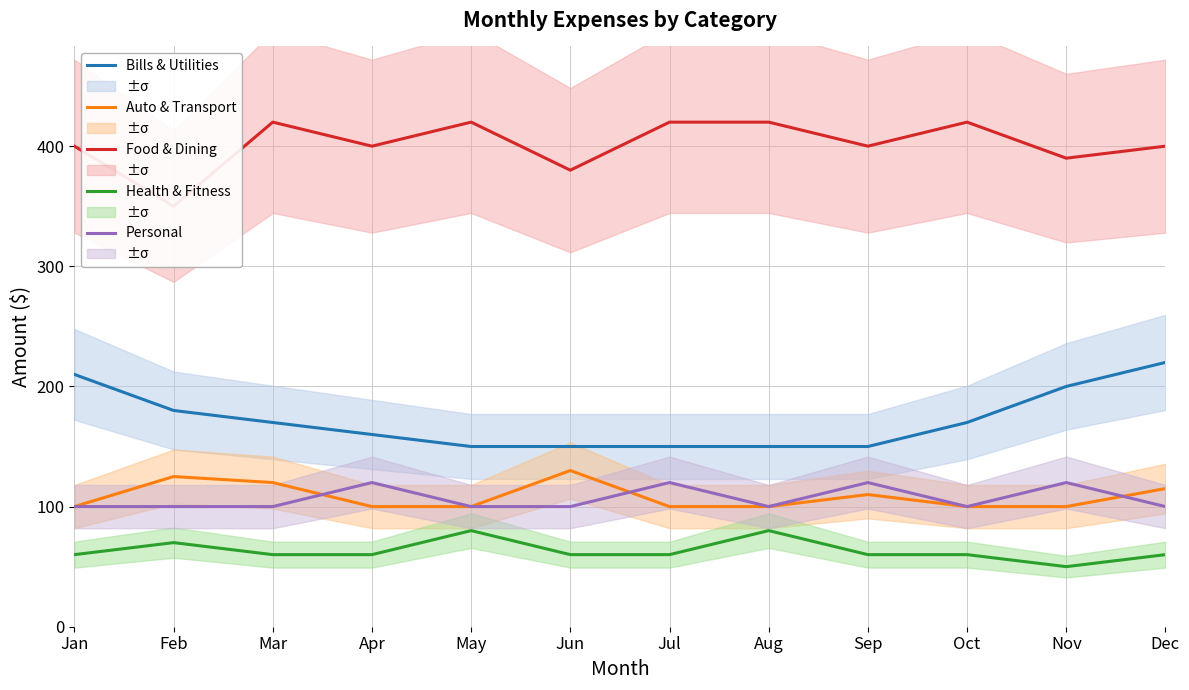

What is the sum of all Health & Fitness values?

760